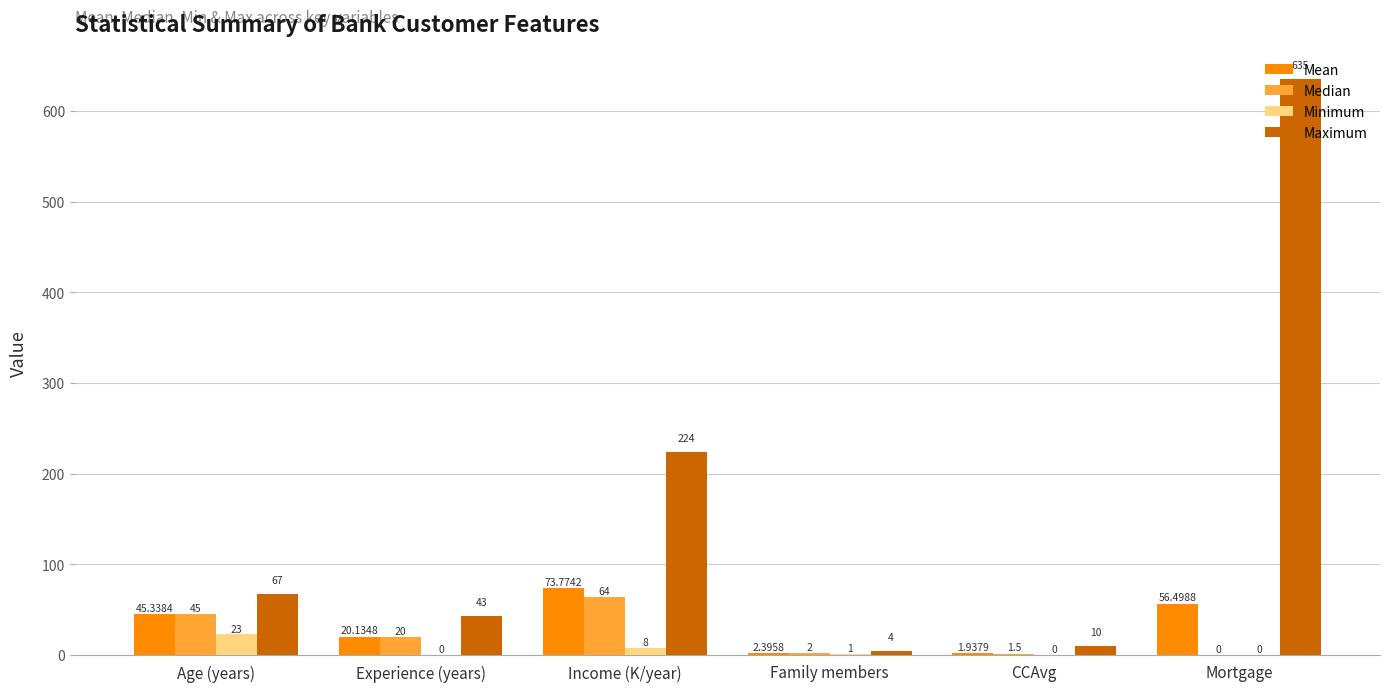

Count the number of categories in the chart.

6